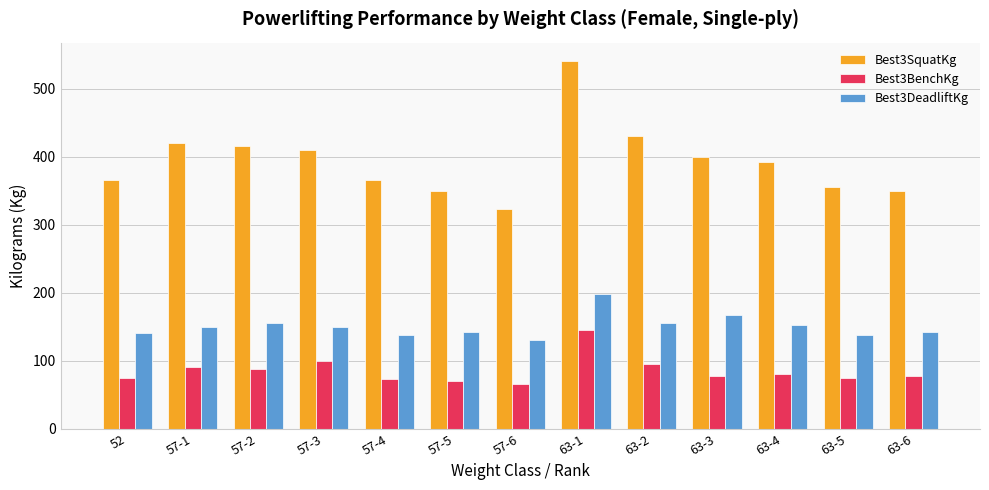

Which series has the widest spread of values?

Best3SquatKg